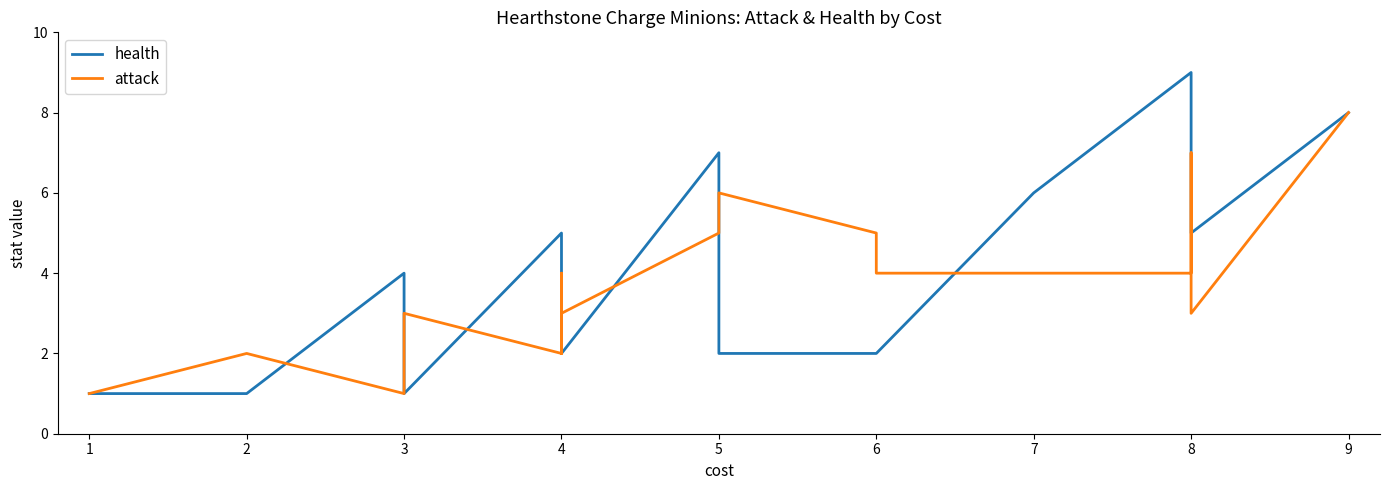

What is the sum of all health values?

70